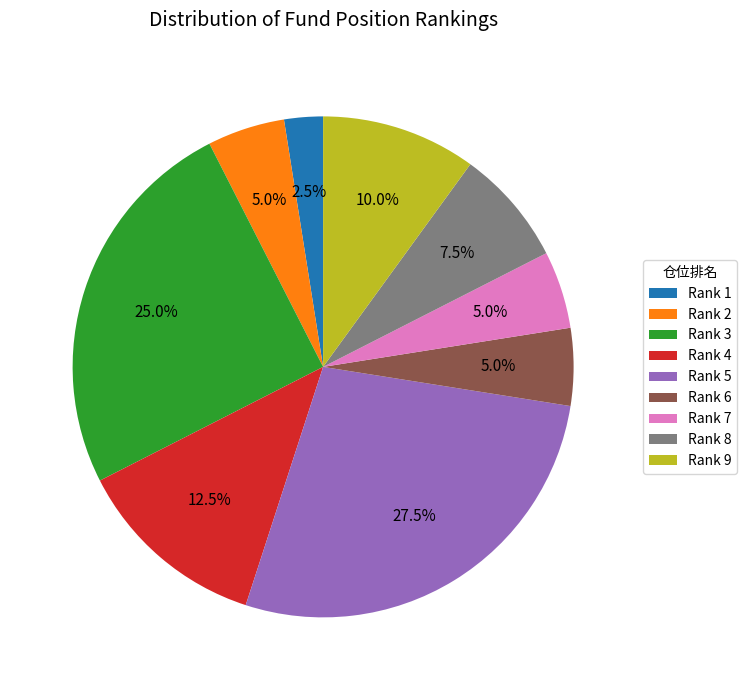

Does Rank 1 represent more than half of the total?

No